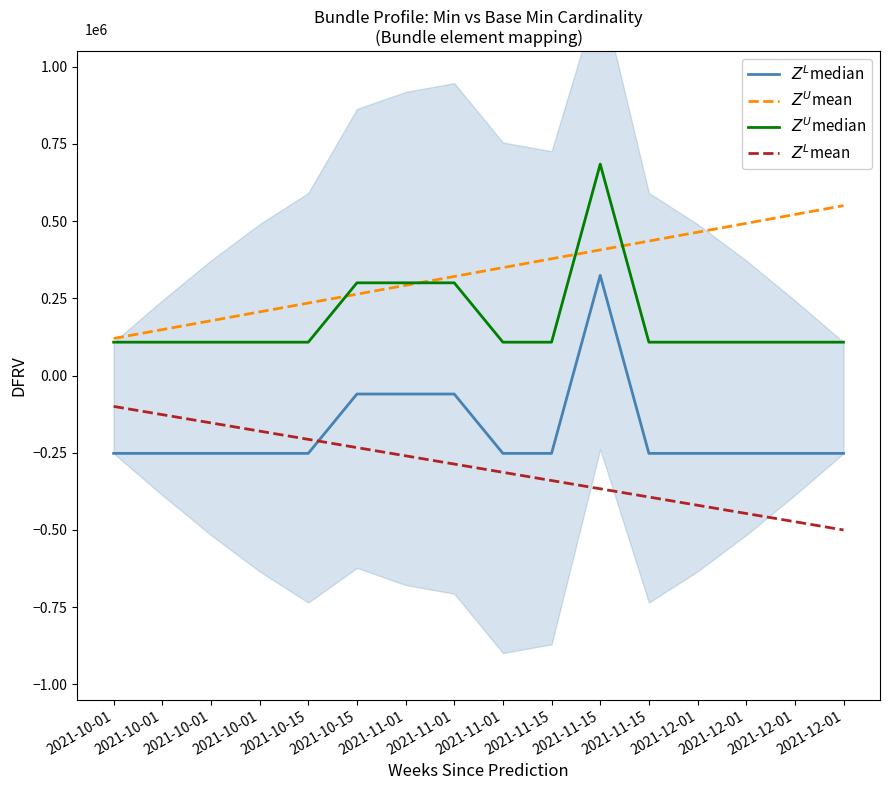

Reading right to left, what are all the values shown in this chart?

$Z^L$median: -0.3	-0.3	-0.3	-0.3	-0.3	0.3	-0.3	-0.3	-0.1	-0.1	-0.1	-0.3	-0.3	-0.3	-0.3	-0.3
$Z^U$mean: 0.6	0.5	0.5	0.5	0.4	0.4	0.4	0.3	0.3	0.3	0.3	0.2	0.2	0.2	0.1	0.1
$Z^U$median: 0.1	0.1	0.1	0.1	0.1	0.7	0.1	0.1	0.3	0.3	0.3	0.1	0.1	0.1	0.1	0.1
$Z^L$mean: -0.5	-0.5	-0.4	-0.4	-0.4	-0.4	-0.3	-0.3	-0.3	-0.3	-0.2	-0.2	-0.2	-0.2	-0.1	-0.1